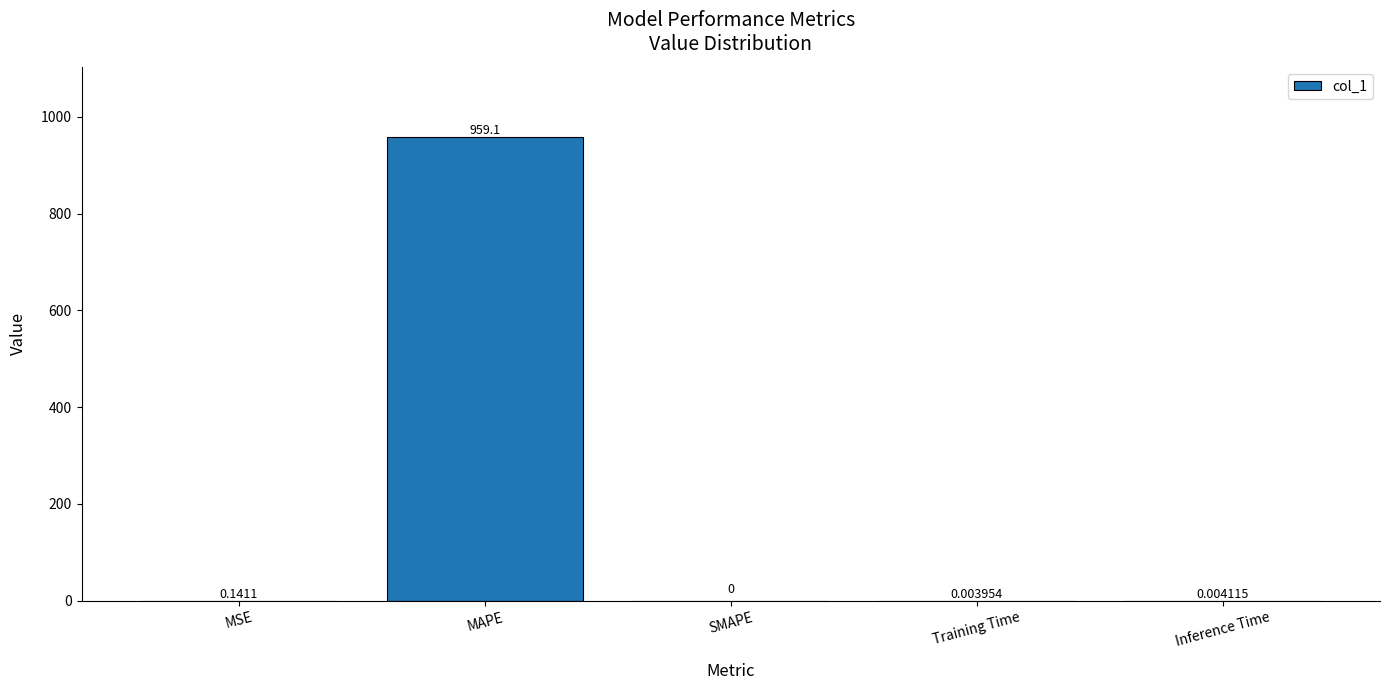

The value at MAPE is 959.1. True or false?

True